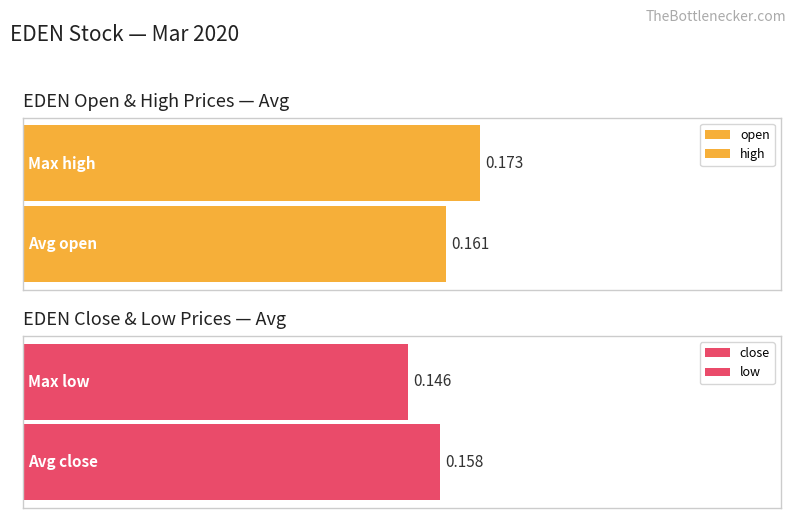

Is the value of high at 2020-03-10 greater than the value of close at 2020-03-17?

Yes